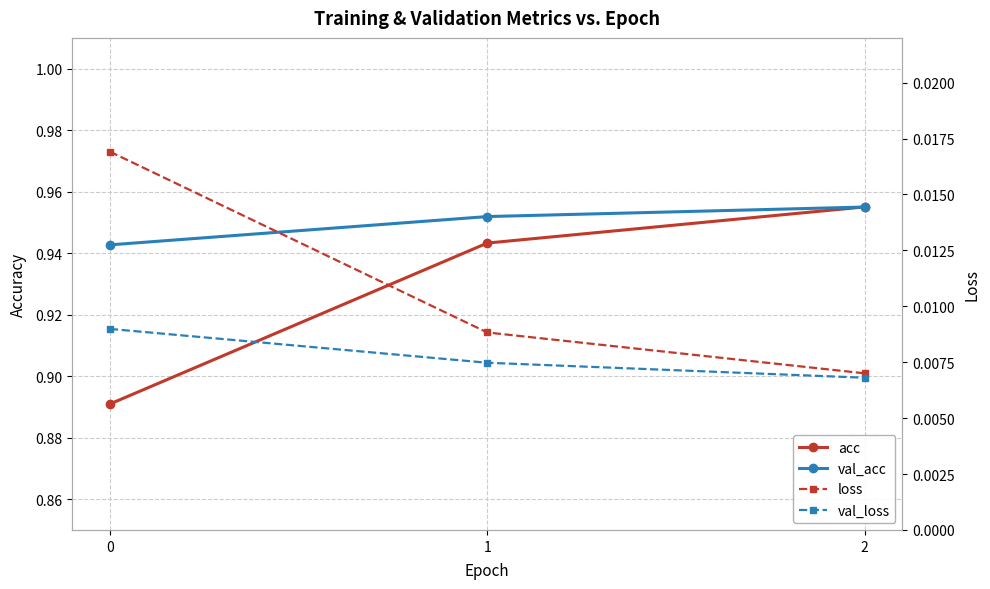

What is the spread (max minus min) of values at 2?

0.9